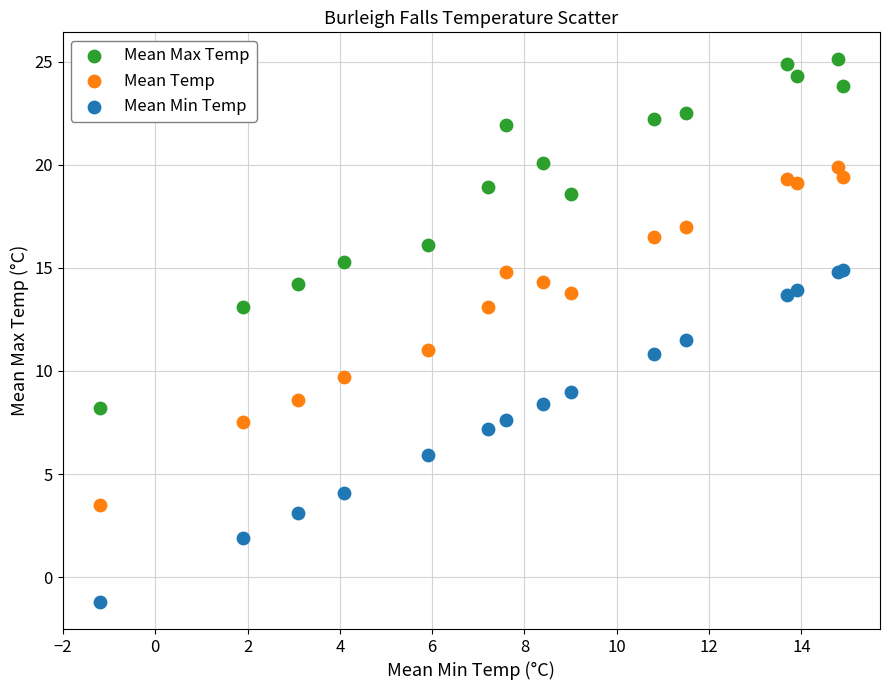

Which series has the widest spread of Y values?

Mean Max Temp